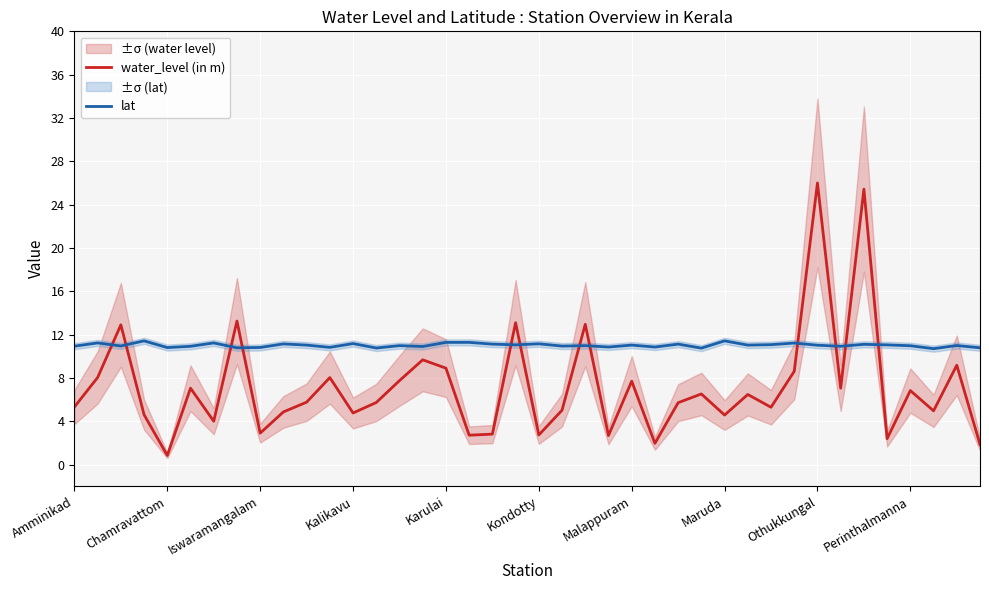

Which category has the lowest value in the water_level (in m) series?

Chamravattom